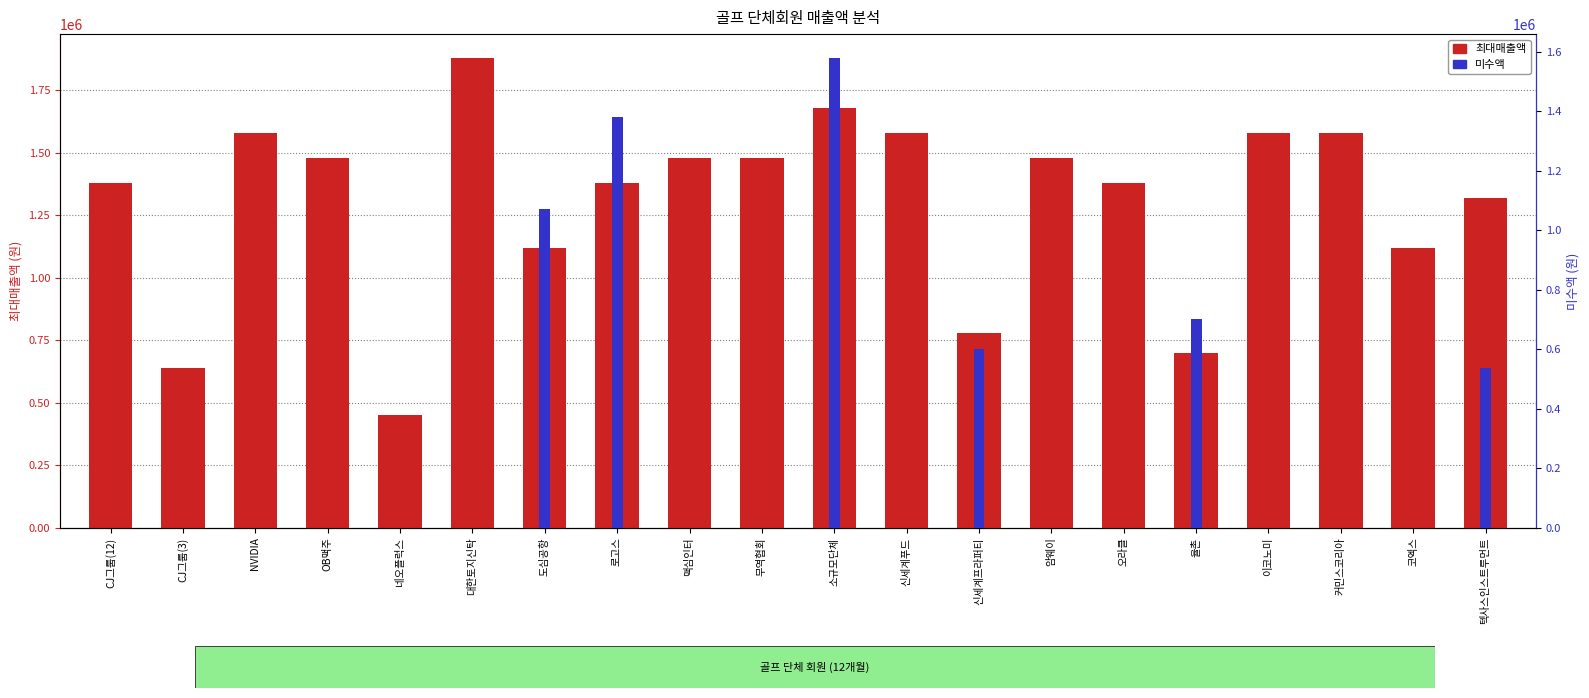

Reading left to right, extract all data points from this chart.

최대매출액: CJ그룹(12)=1380000	CJ그룹(3)=640000	NVIDIA=1580000	OB맥주=1480000	네오플럭스=450000	대한토지신탁=1880000	도심공항=1120000	로고스=1380000	맥심인터=1480000	무역협회=1480000	소규모단체=1680000	신세계푸드=1580000	신세계프라퍼티=780000	암웨이=1480000	오라클=1380000	율촌=700000	이코노미=1580000	커민스코리아=1580000	코엑스=1120000	텍사스인스트루먼트=1320000
미수액: CJ그룹(12)=0	CJ그룹(3)=0	NVIDIA=0	OB맥주=0	네오플럭스=0	대한토지신탁=0	도심공항=1070000	로고스=1380000	맥심인터=0	무역협회=0	소규모단체=1580000	신세계푸드=0	신세계프라퍼티=600000	암웨이=0	오라클=0	율촌=700000	이코노미=0	커민스코리아=0	코엑스=0	텍사스인스트루먼트=535000